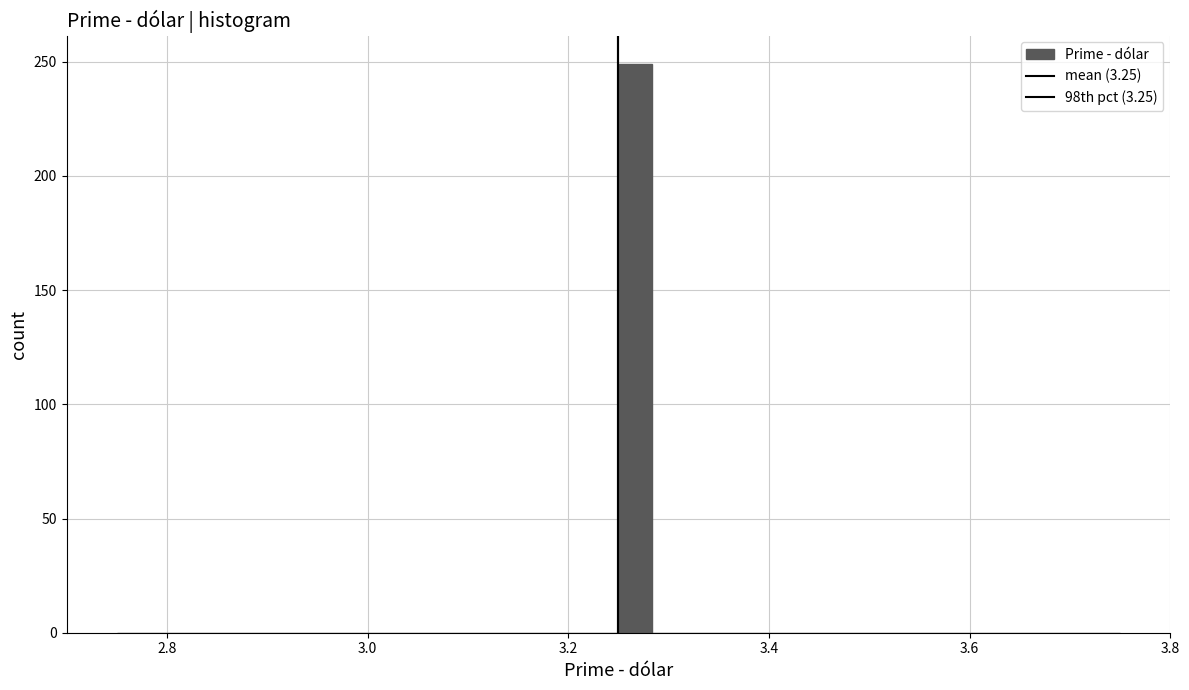

Read against the x-axis, roughly where is the centre of the tallest bar?

3.26